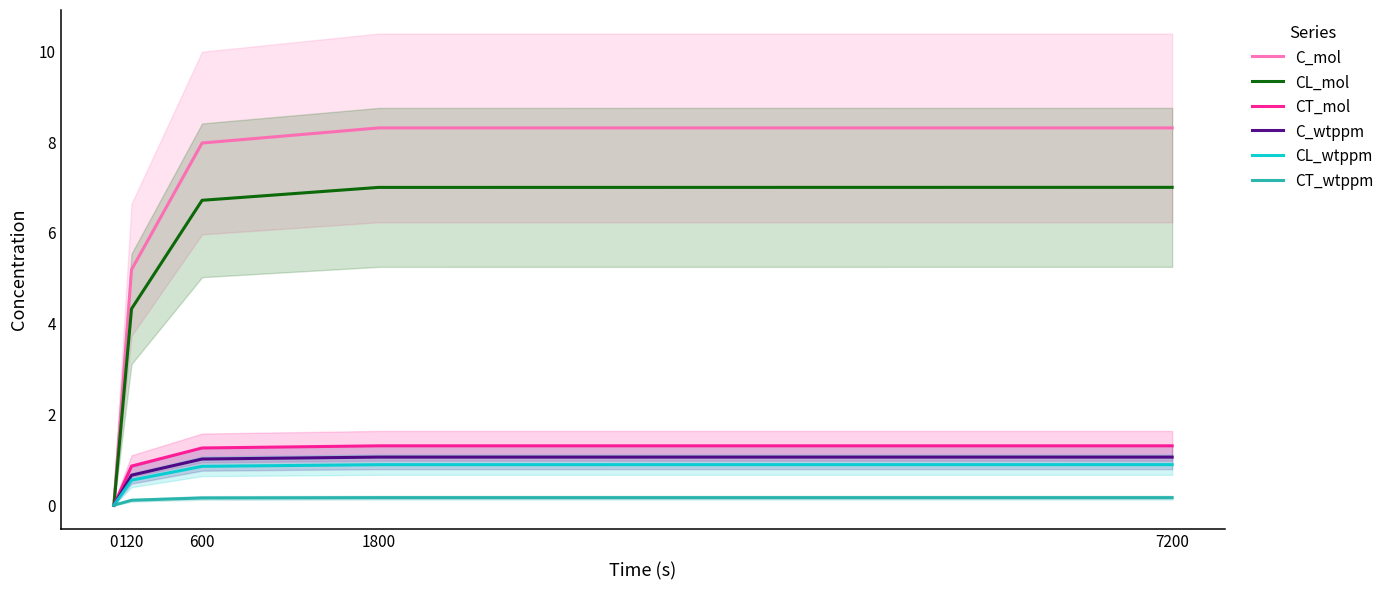

True or false: CT_wtppm and CL_wtppm cross at least once.

False